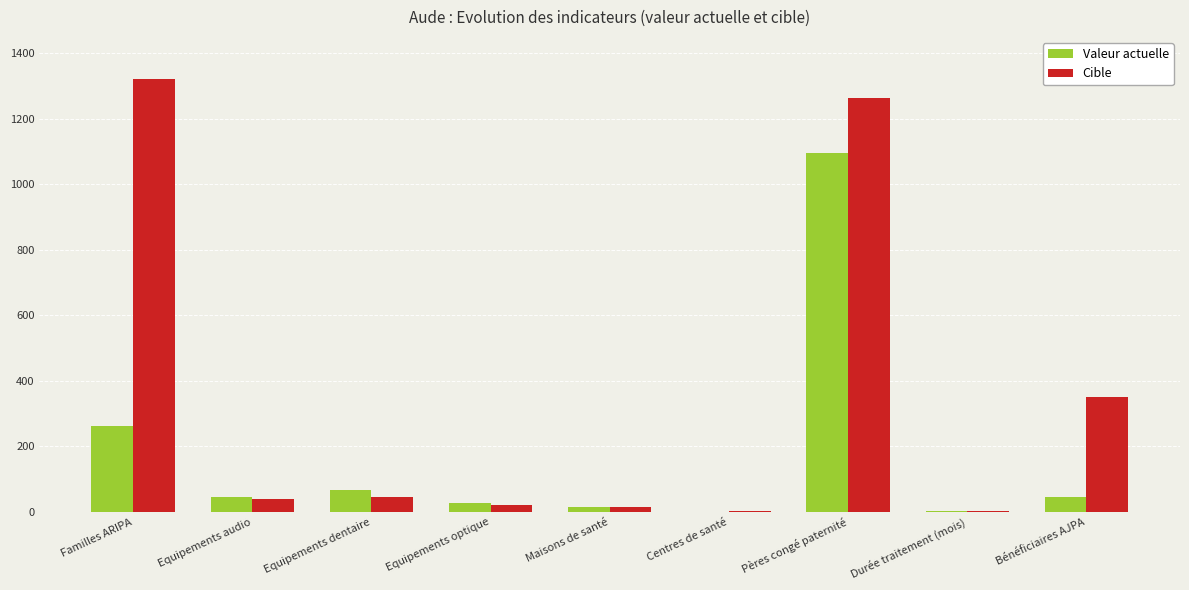

The value of Valeur actuelle at Bénéficiaires AJPA is 46.0. True or false?

True